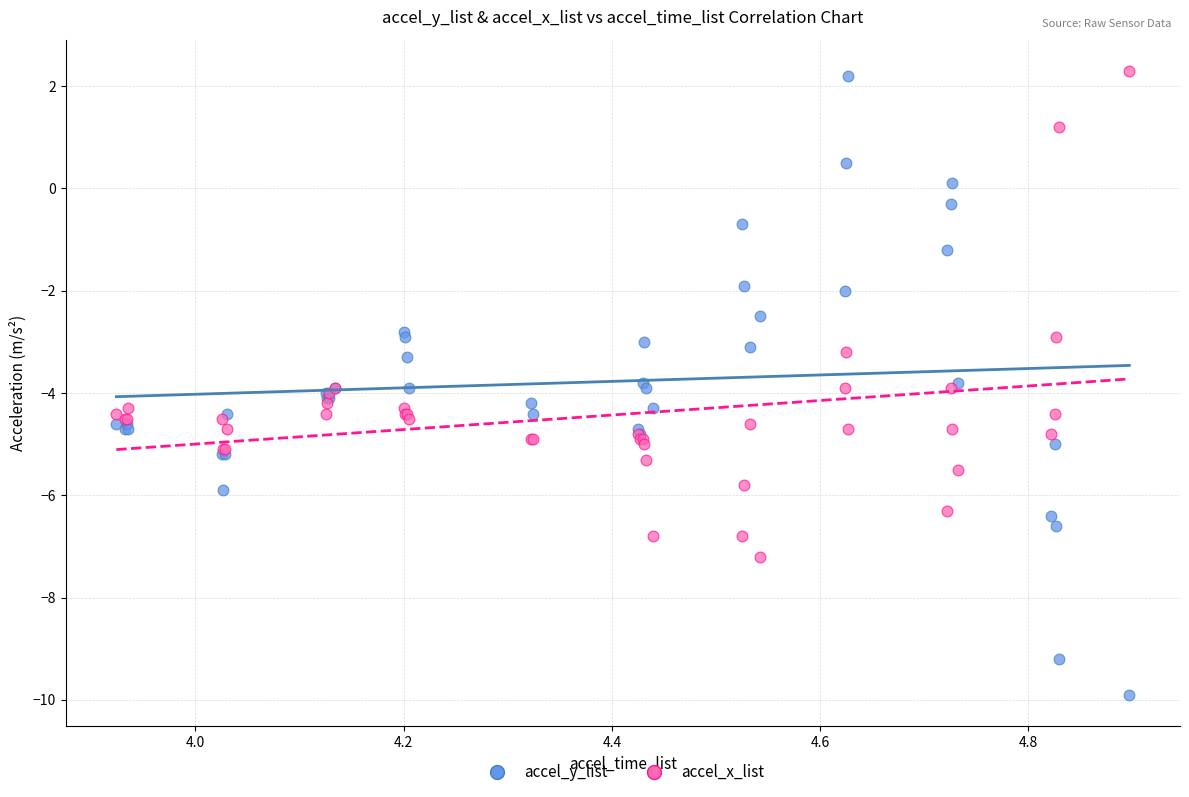

What are all the series names shown in the legend?

accel_y_list, accel_x_list